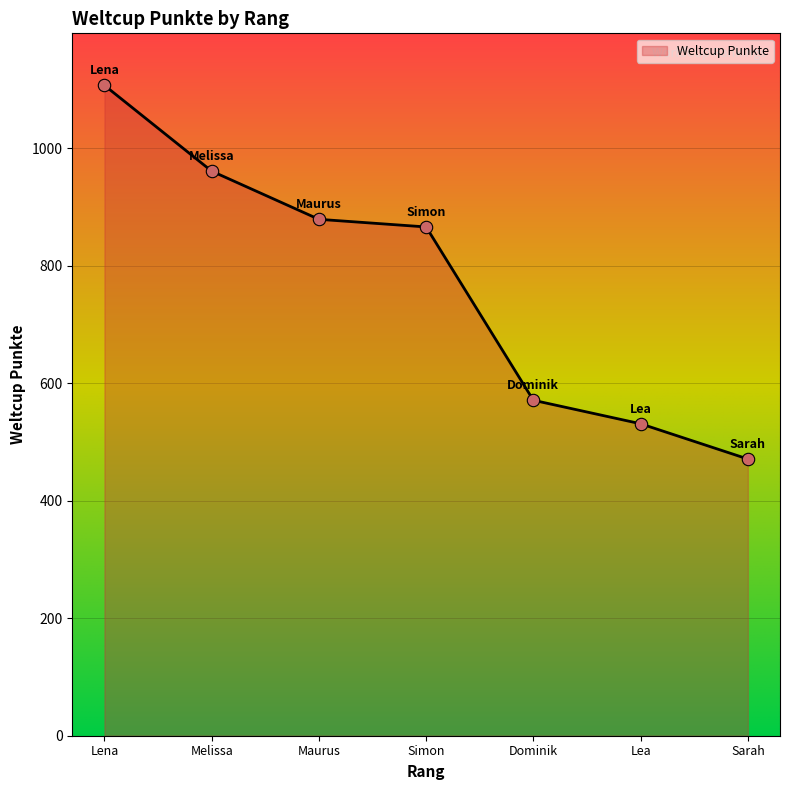

What is the change in value from Maurus to Dominik?

-308